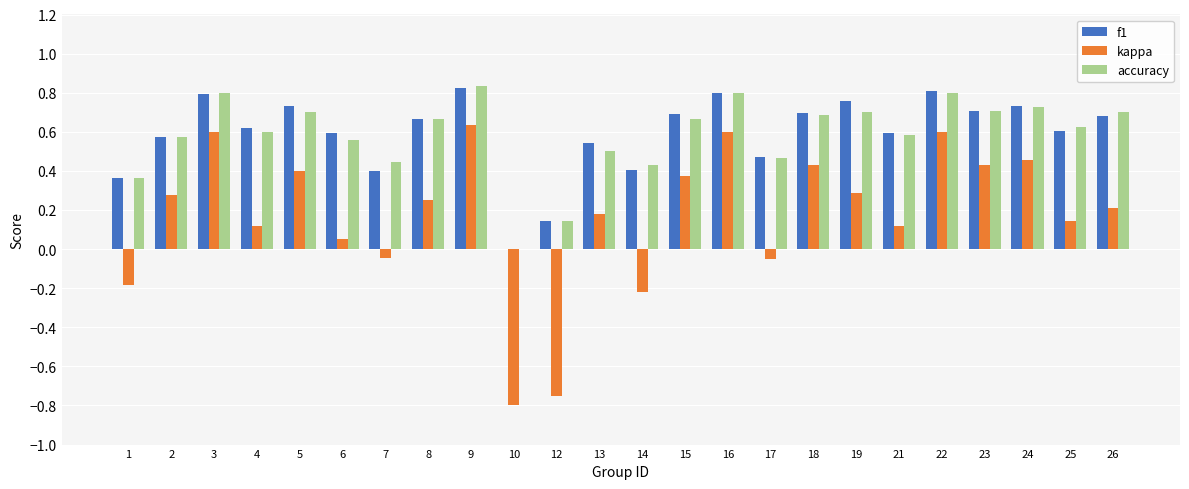

What is the sum of the accuracy values at 13 and 9?

1.3